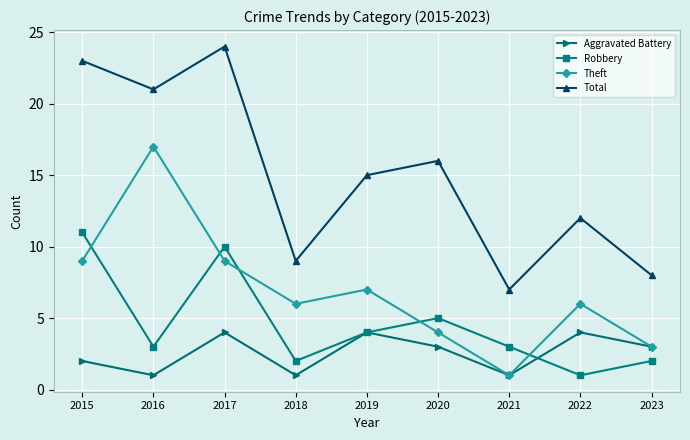

Which series has the largest total across all categories?

Total